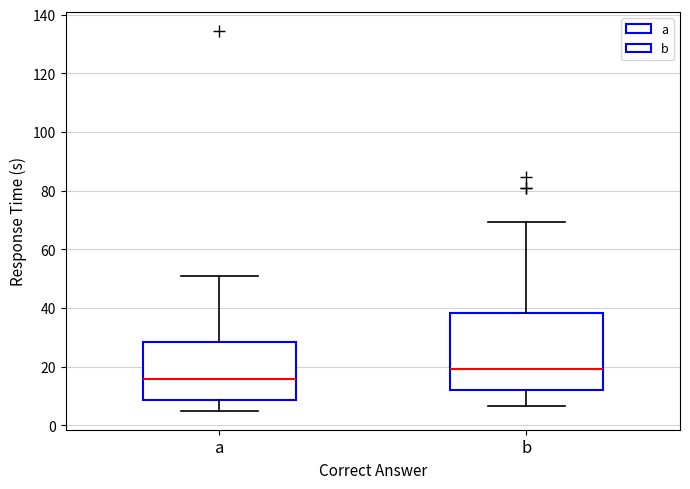

Where is the upper edge of the box for a on the y-axis? The values are not printed on the chart, so give them approximately, as read against the axis.

28